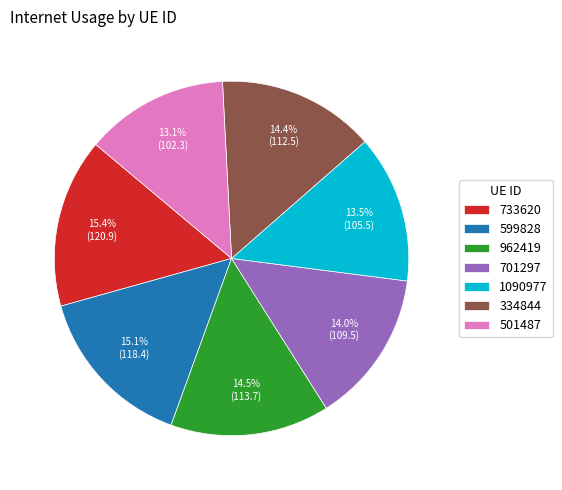

Is the sum of 733620 and 962419 greater than half?

No